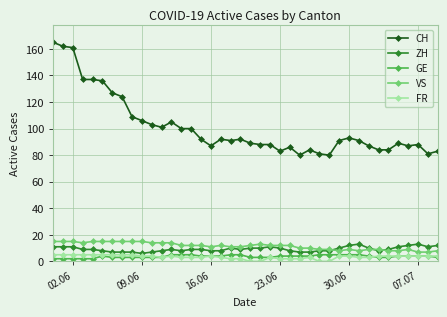

What is the maximum value shown in the chart?

165